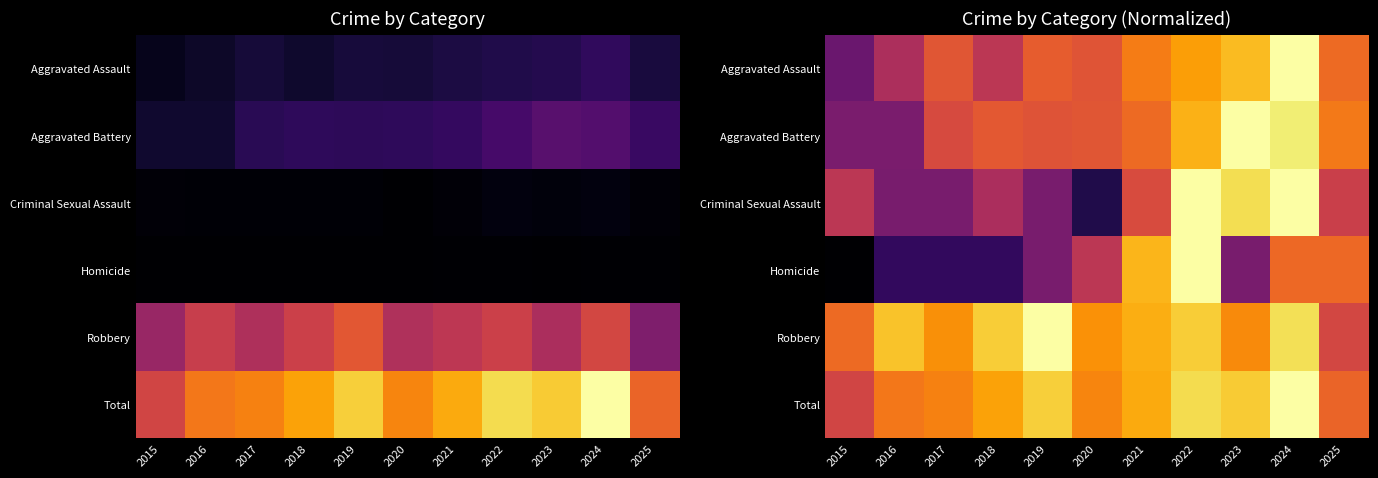

What is the difference between the highest and lowest values at 2023?

0.7